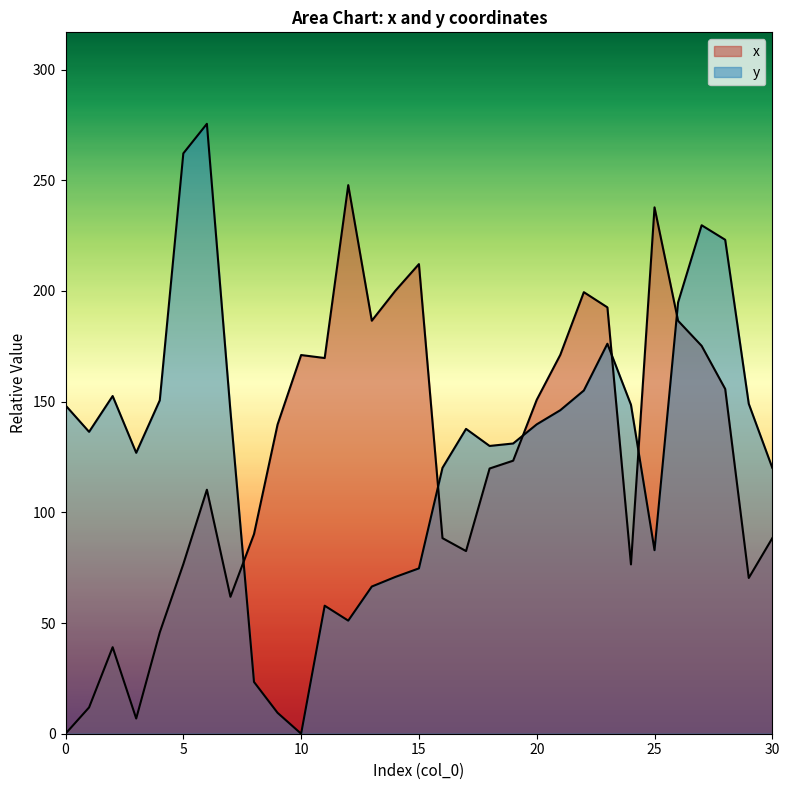

What are all the series names shown in the legend?

x, y